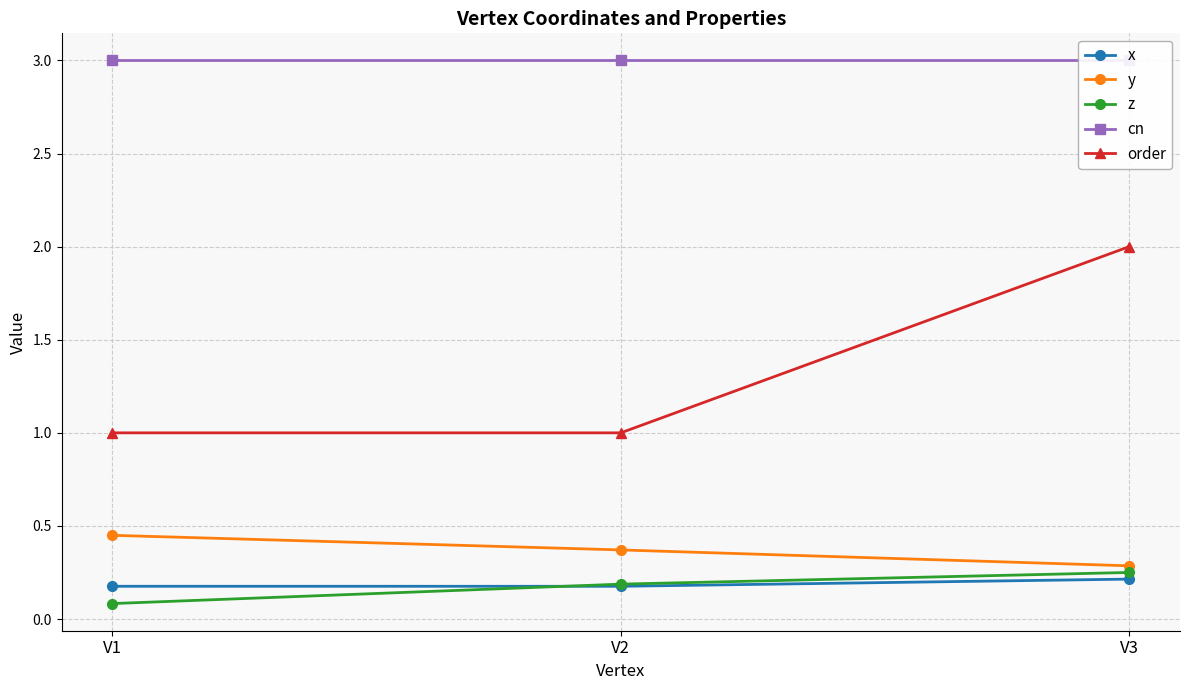

Count the z values in the range 0 to 1.

3